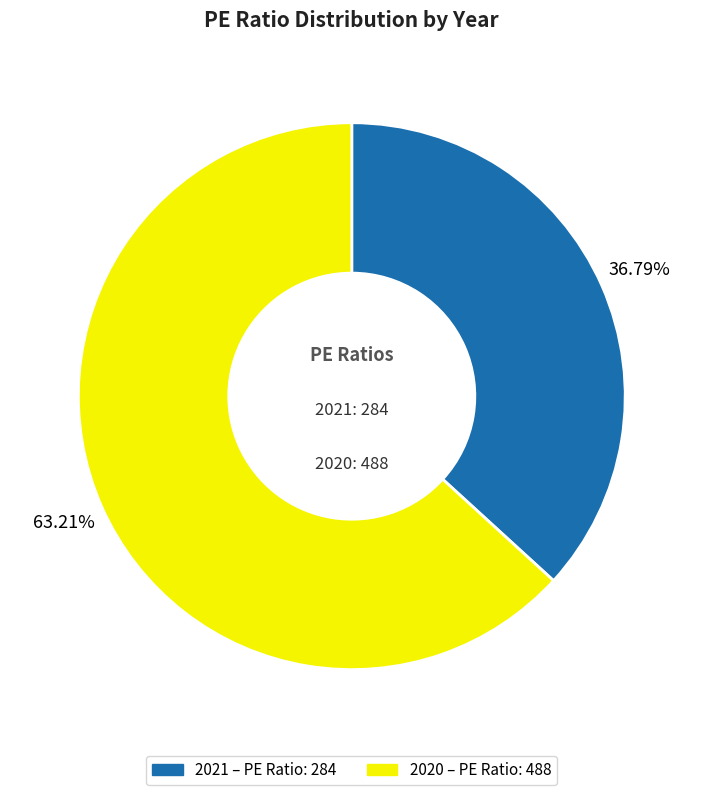

Between 2020 and 2021, which is larger?

2020